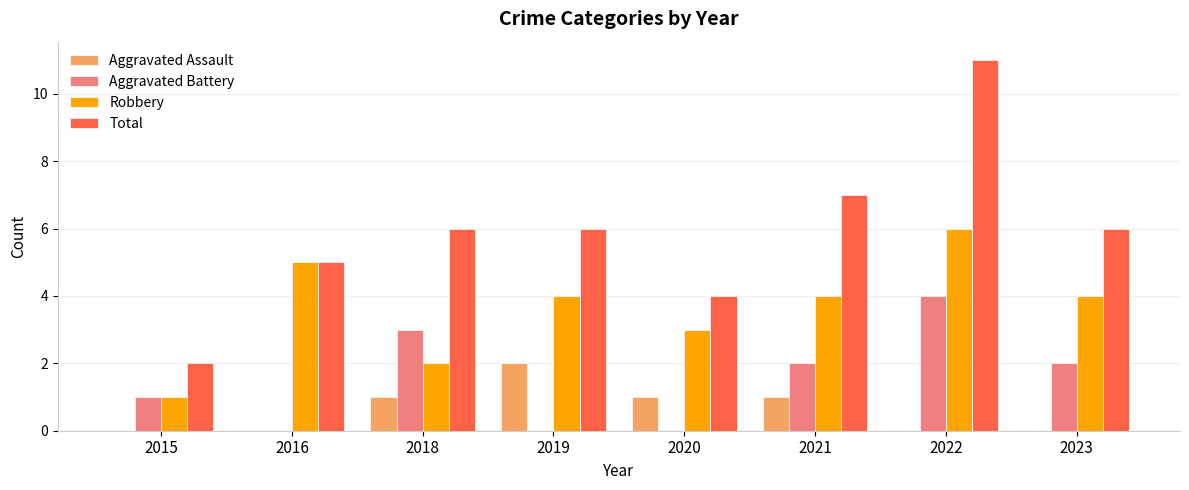

What value does the Aggravated Assault series have at 2018?

1